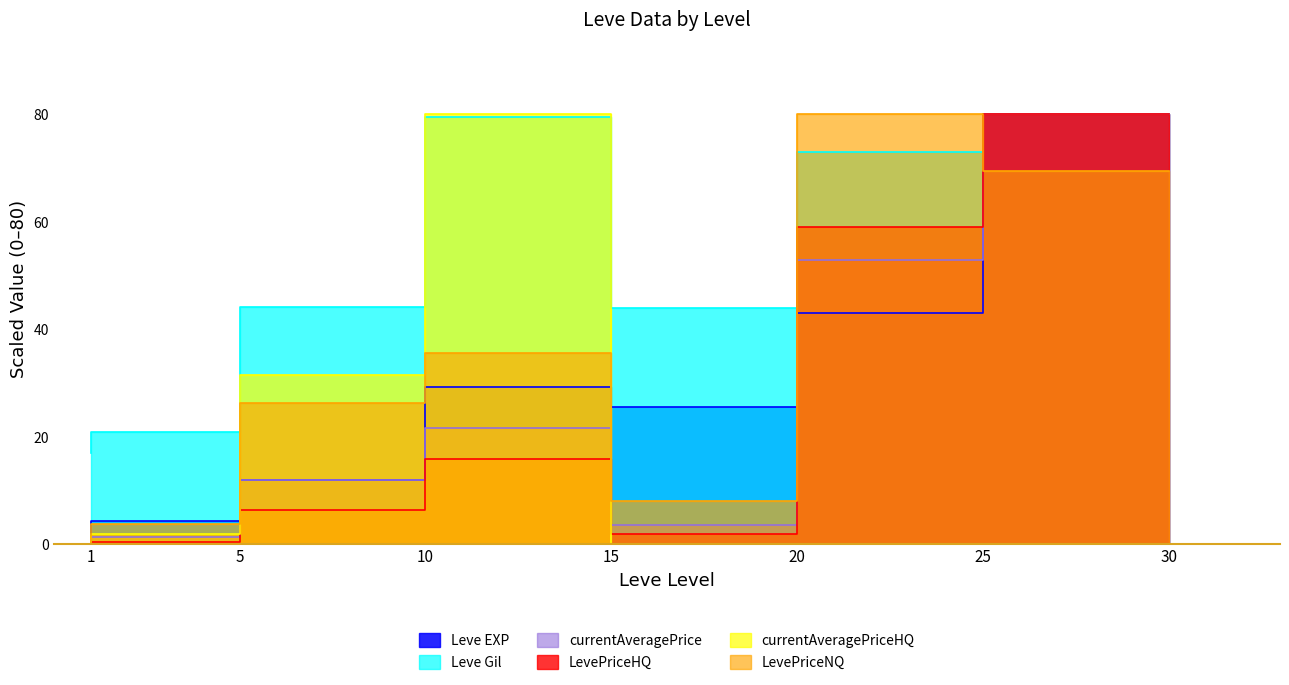

The value of currentAveragePrice at 25 is 84.7. True or false?

False